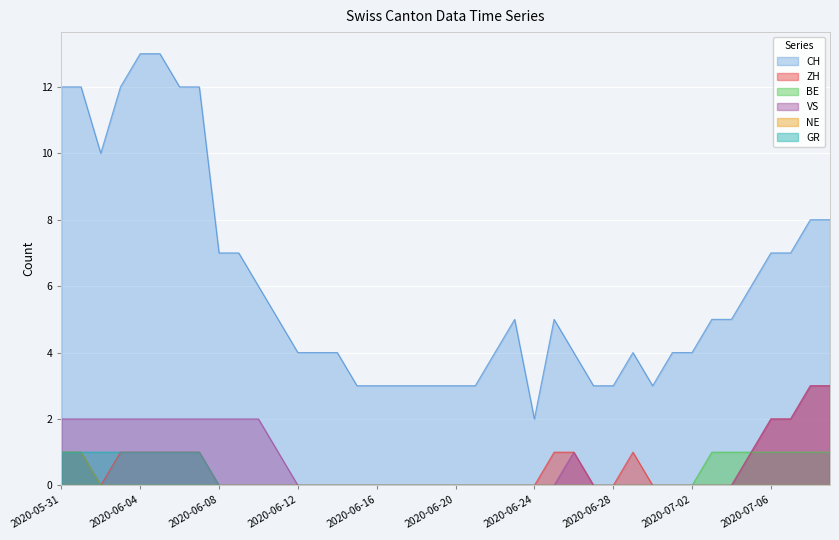

How many lines are shown in the chart?

6